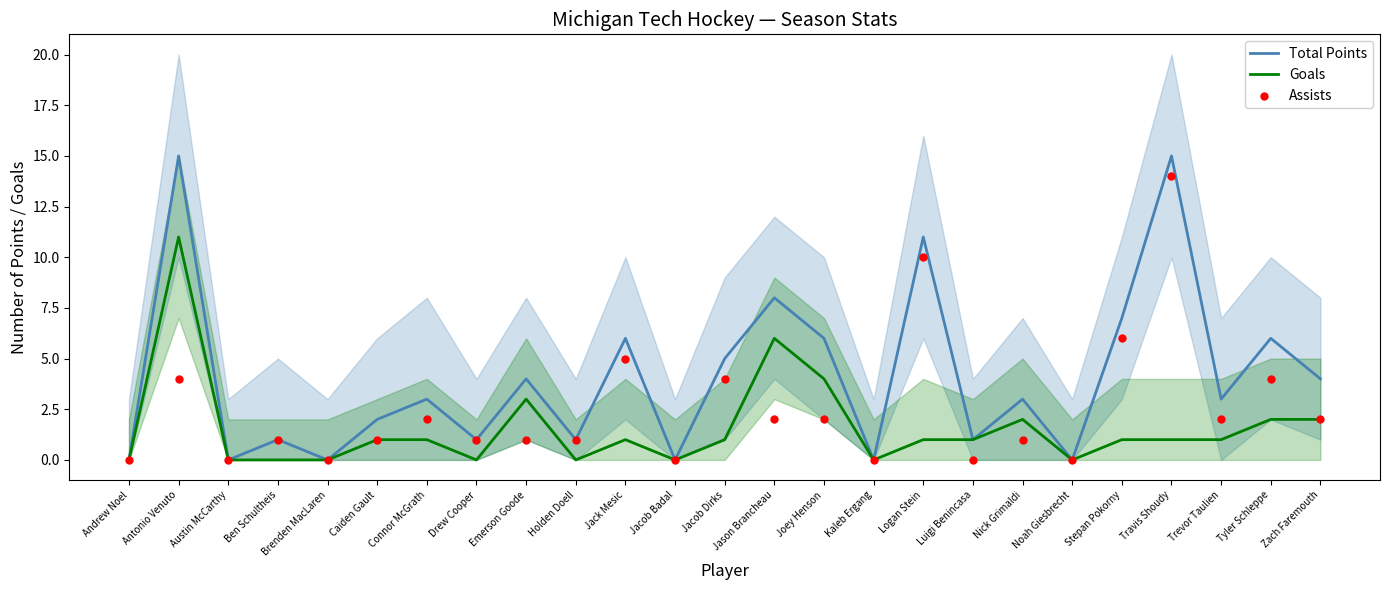

Is the value of Total Points at Noah Giesbrecht greater than the value of Assists at Nick Grimaldi?

No